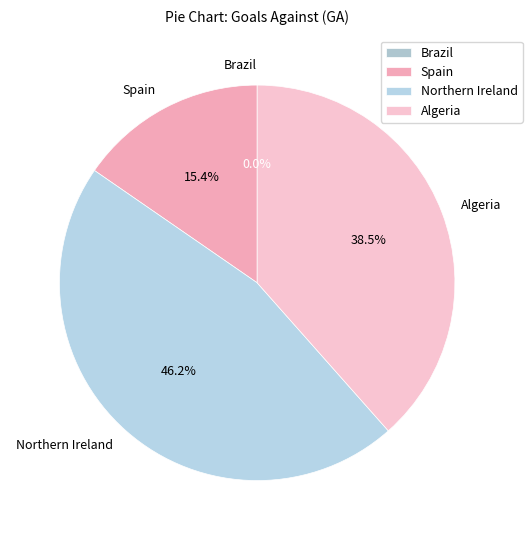

How many slices are in this pie chart?

4